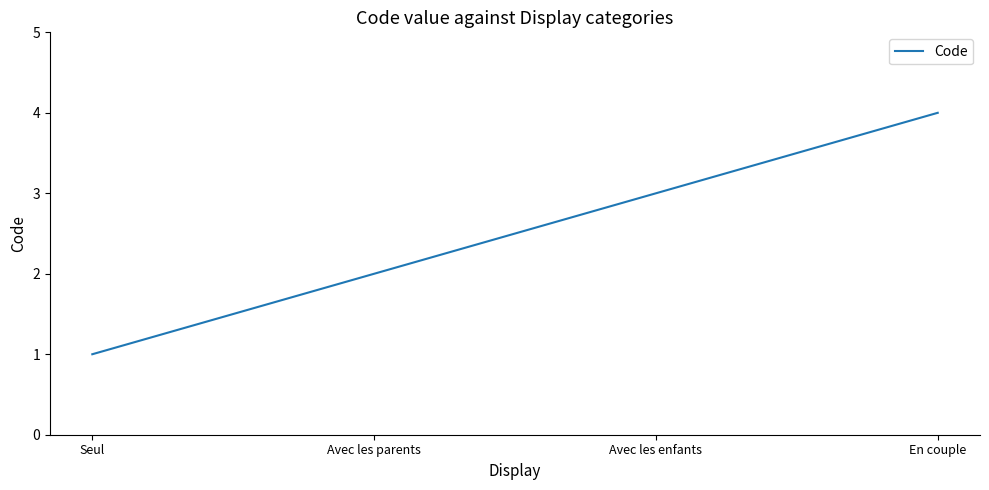

Count the values in the range 2 to 4.

3